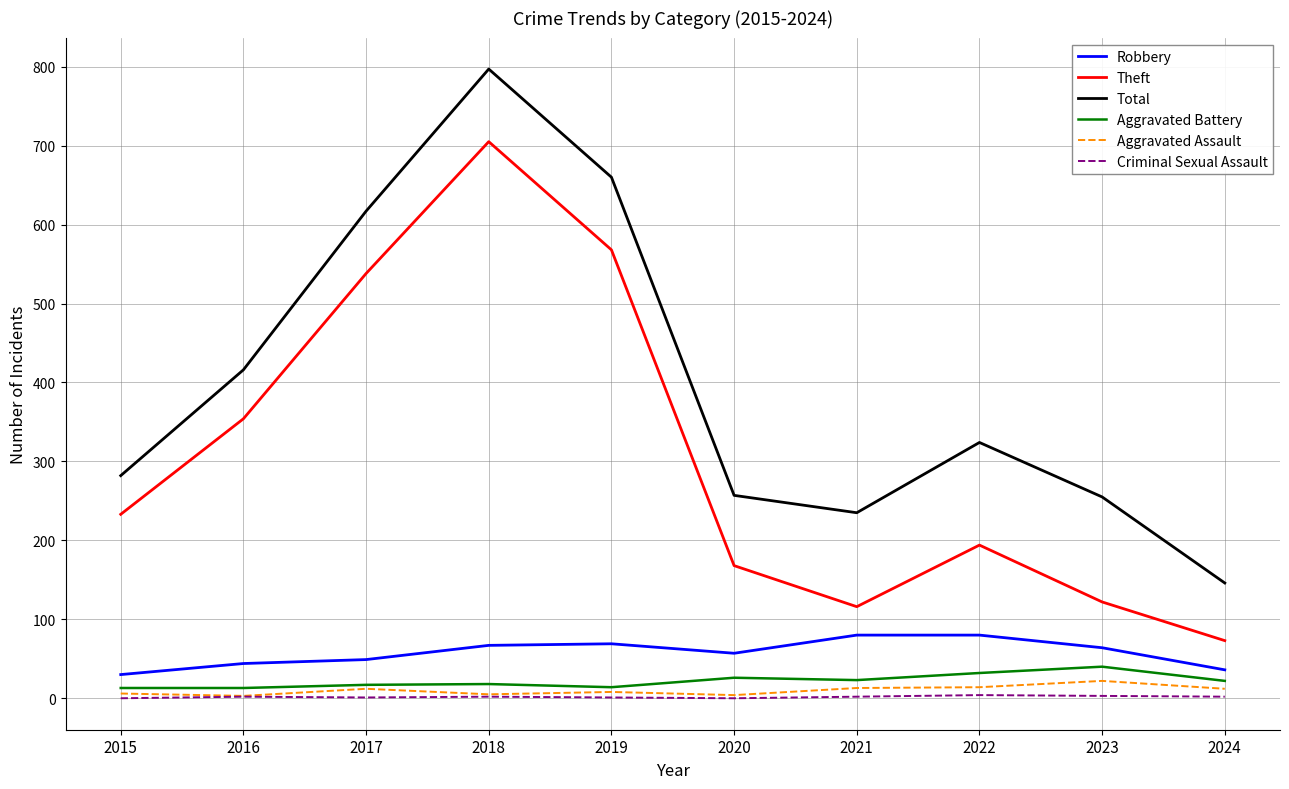

True or false: Robbery and Total cross at least once.

False